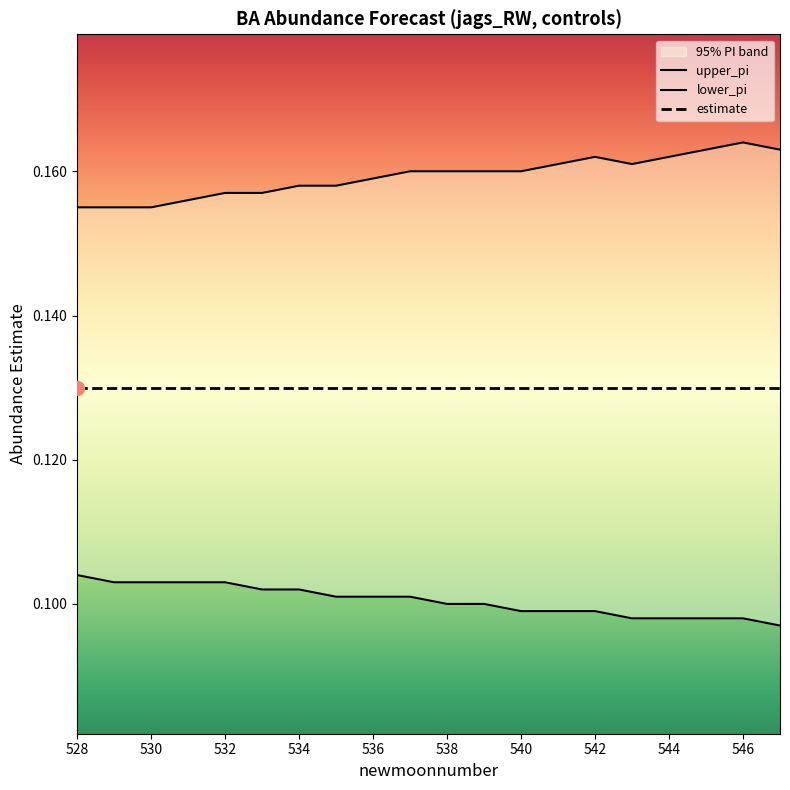

What is the sum of all upper_pi values?

3.2